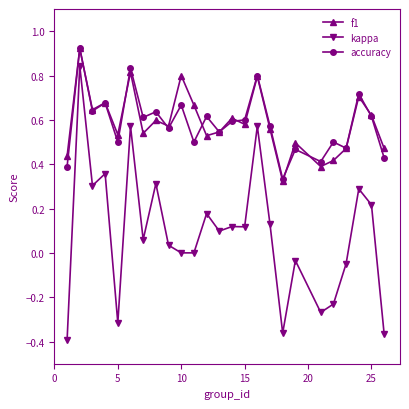

Which series has the largest range (max minus min)?

kappa